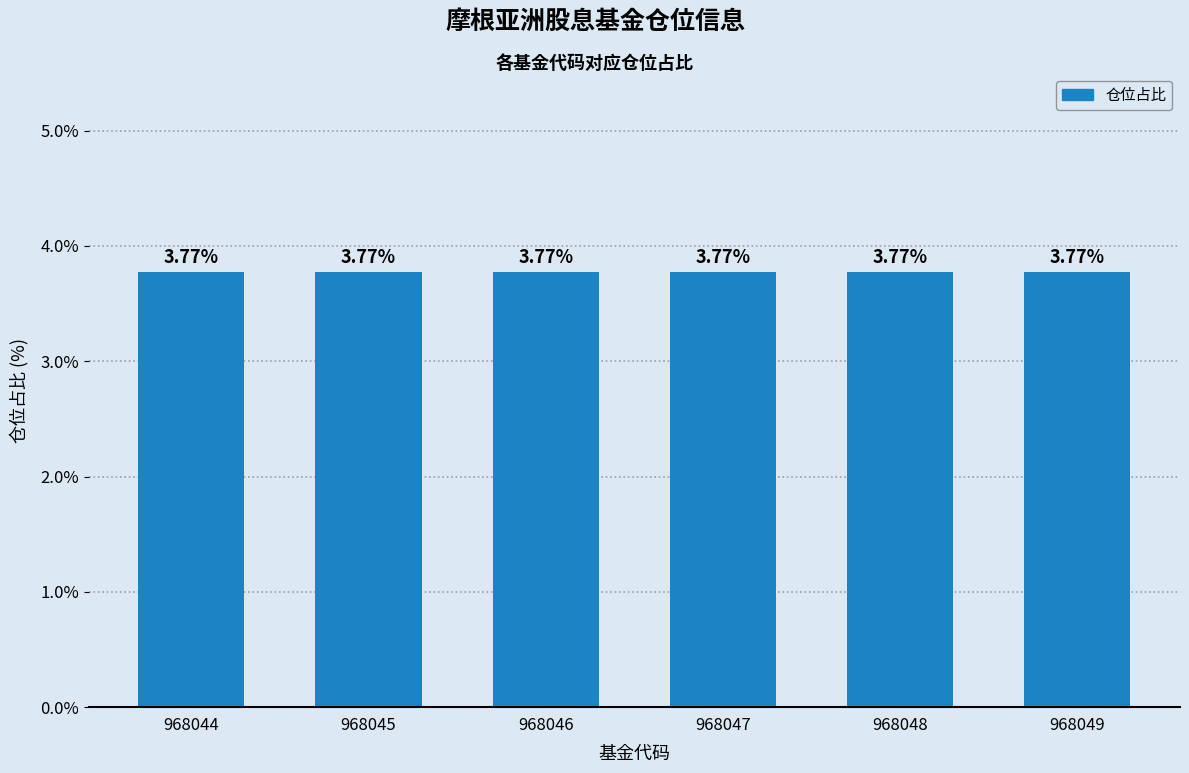

Which has a higher value, 968048 or 968046?

968048